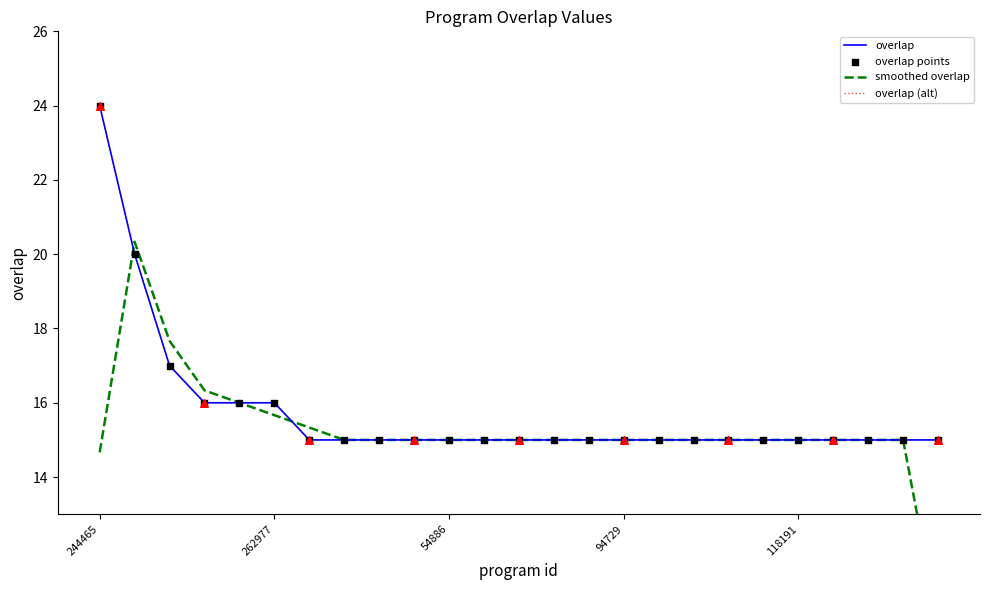

Which series contains the lowest Y value?

smoothed overlap